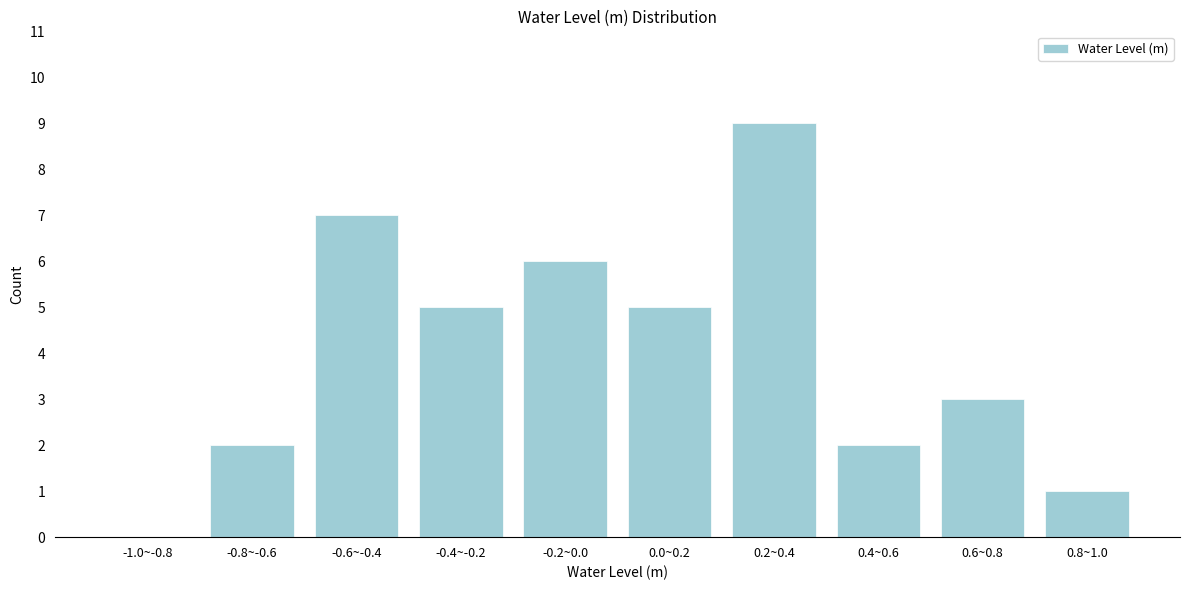

Reading right to left, extract all data points from this chart.

0.8~1.0=1	0.6~0.8=3	0.4~0.6=2	0.2~0.4=9	0.0~0.2=5	-0.2~0.0=6	-0.4~-0.2=5	-0.6~-0.4=7	-0.8~-0.6=2	-1.0~-0.8=0